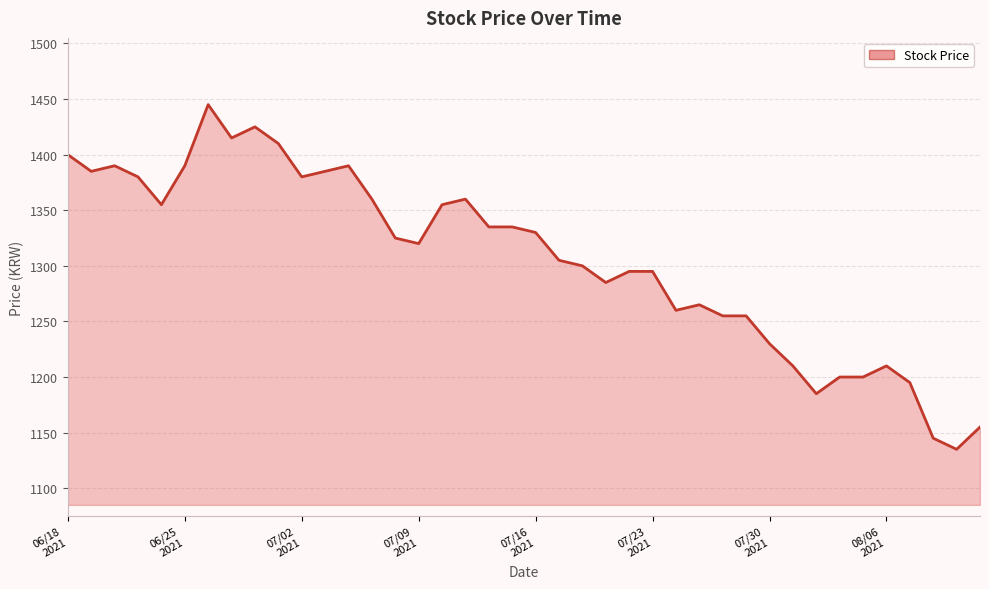

What is the greatest value displayed?

1445